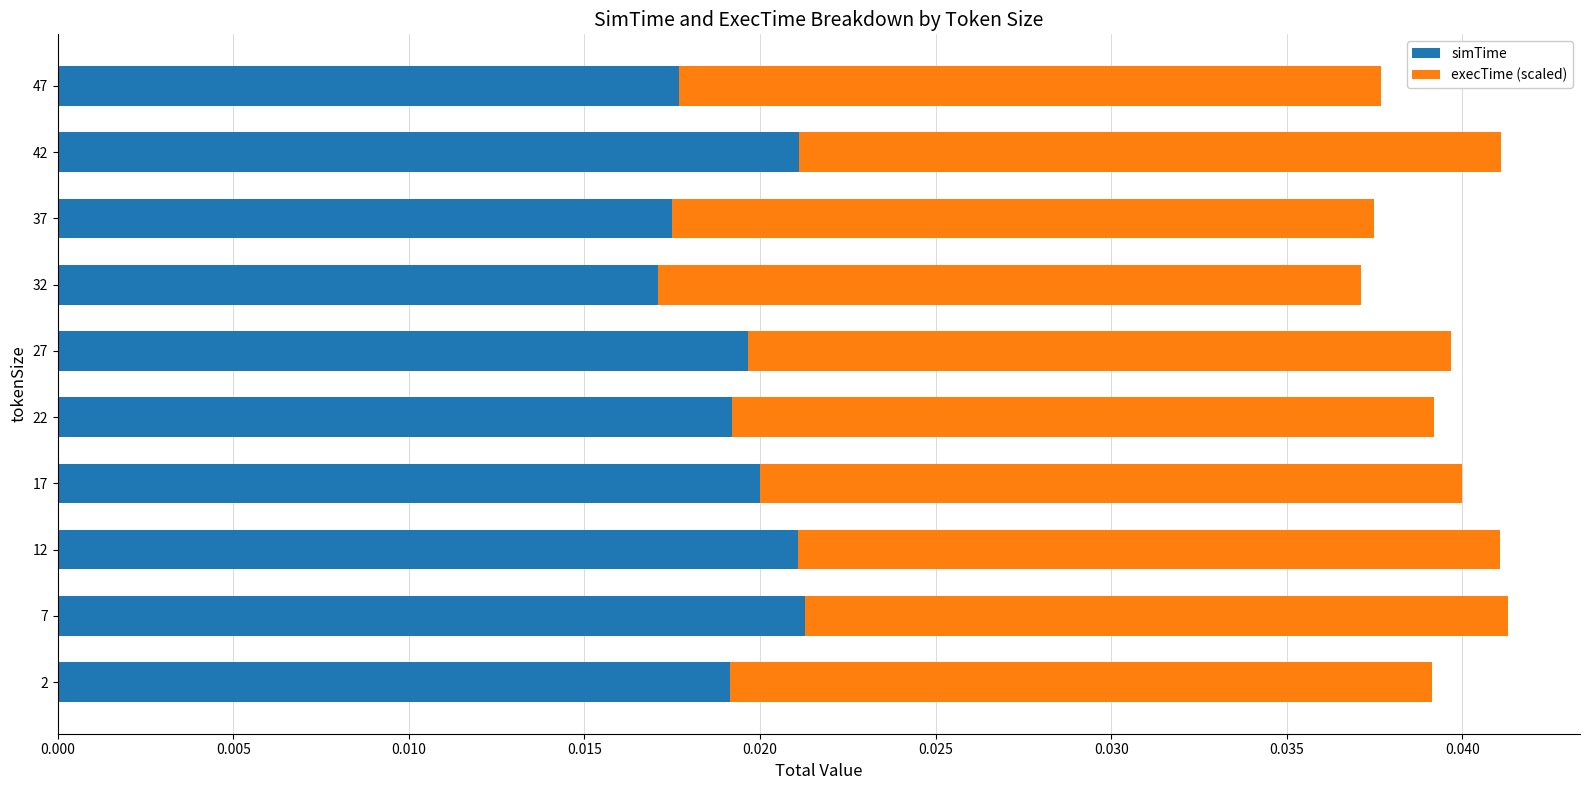

How many simTime values are between 0 and 1?

10